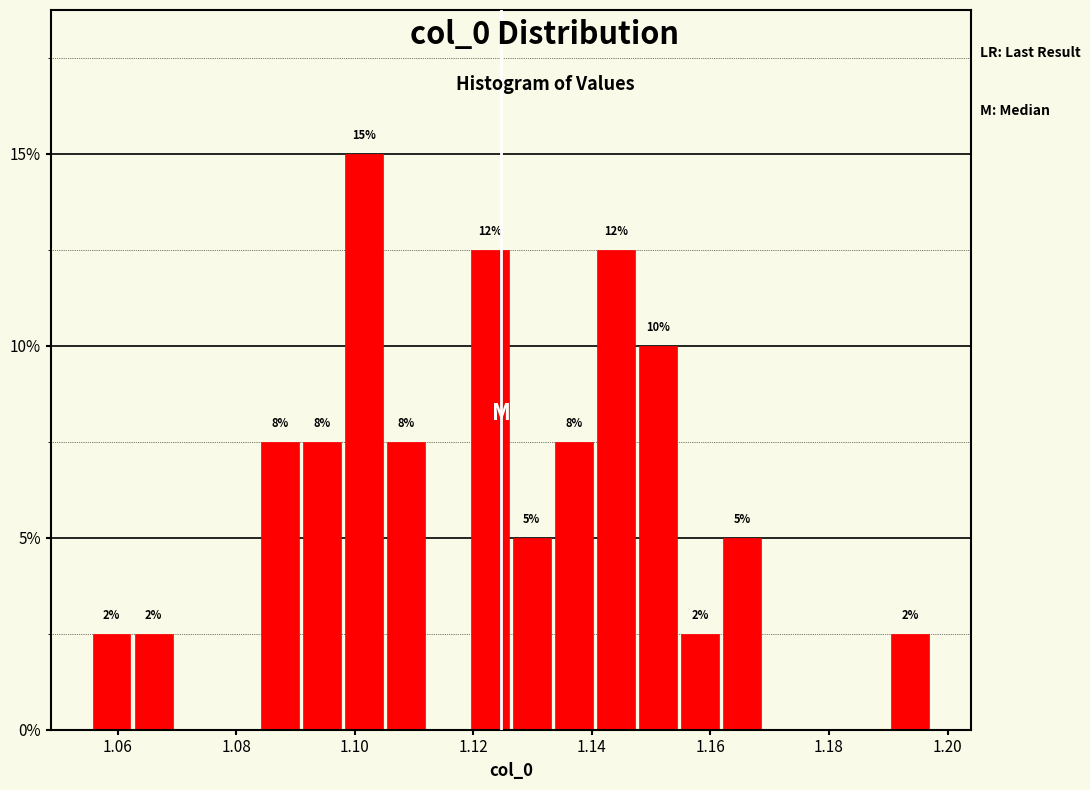

Around what value on the x-axis is the tallest bar? Give the approximate position of its centre, as read against the axis.

1.102